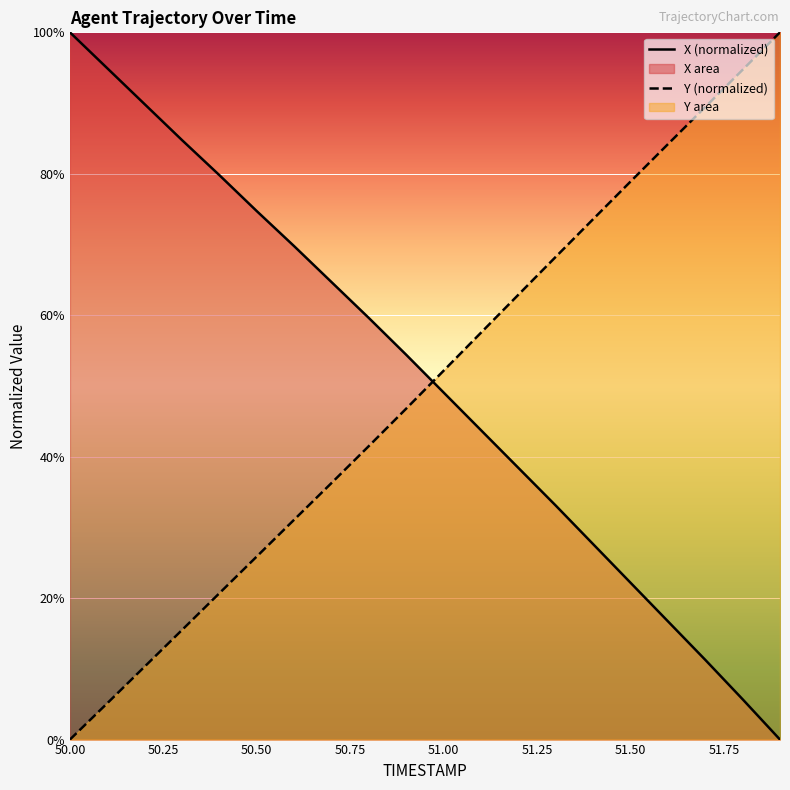

Which label corresponds to the largest value in the chart?

50.00